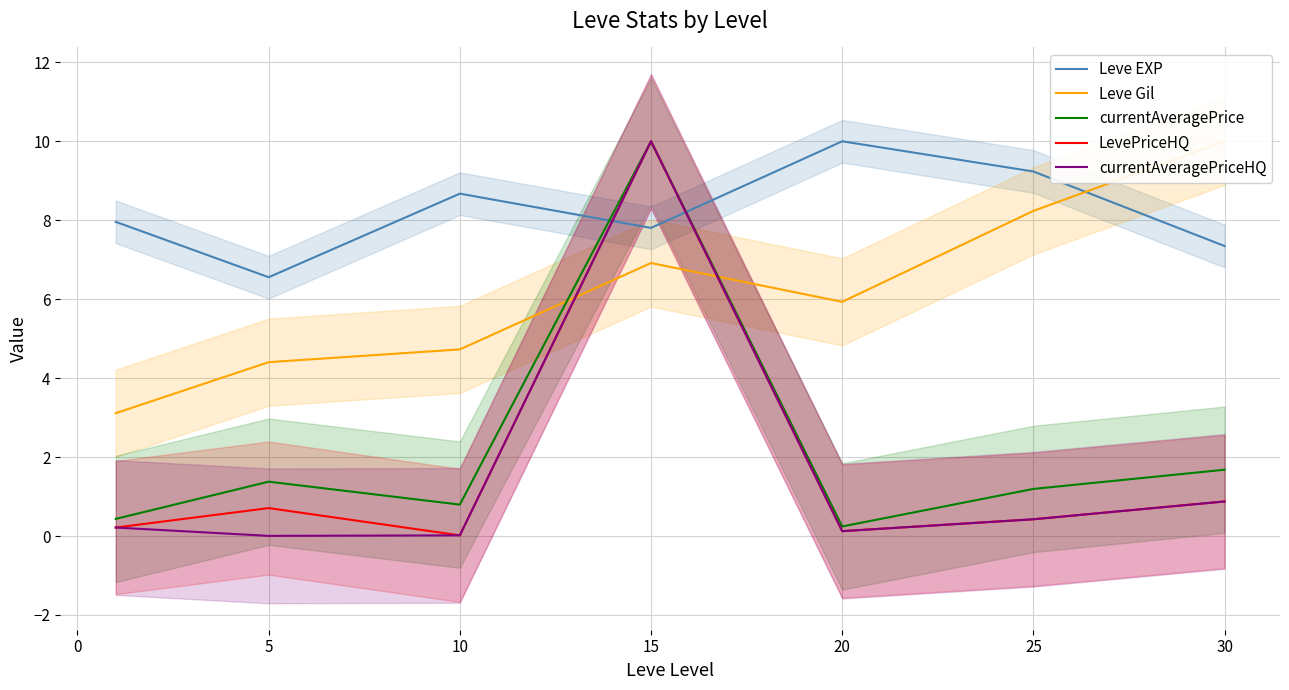

What are all the series names shown in the legend?

Leve EXP, Leve Gil, currentAveragePrice, LevePriceHQ, currentAveragePriceHQ